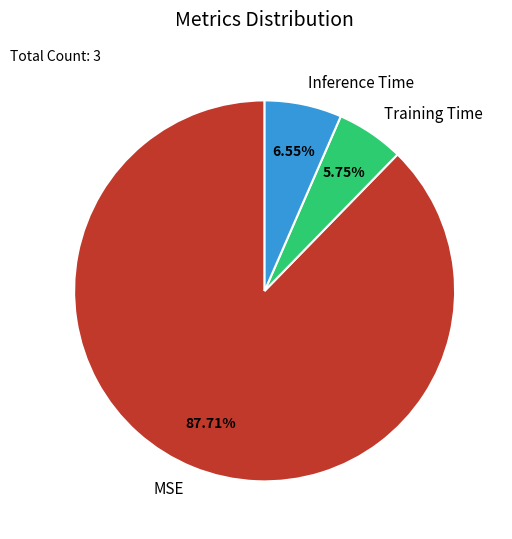

To the nearest percent, what is the difference between the Training Time and Inference Time slice percentages?

1%